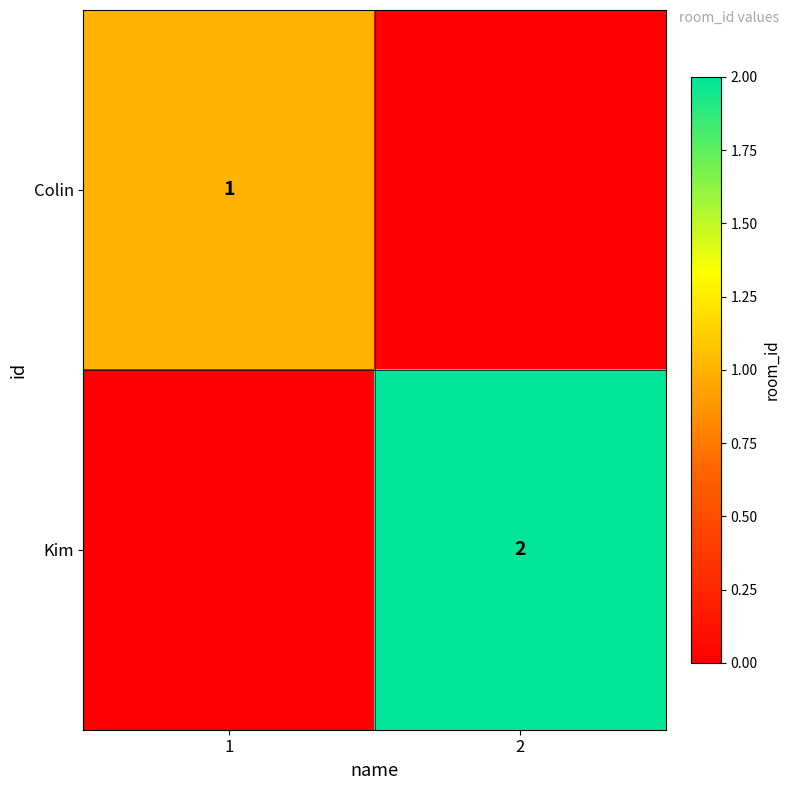

How many data points does each series have?

2